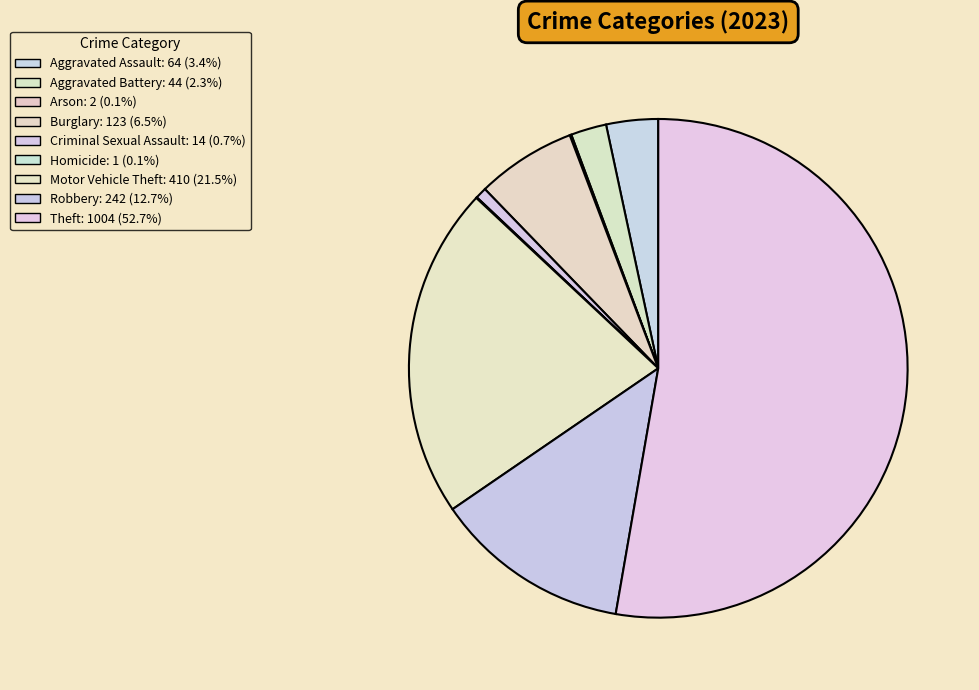

Which slice is the smallest?

Homicide